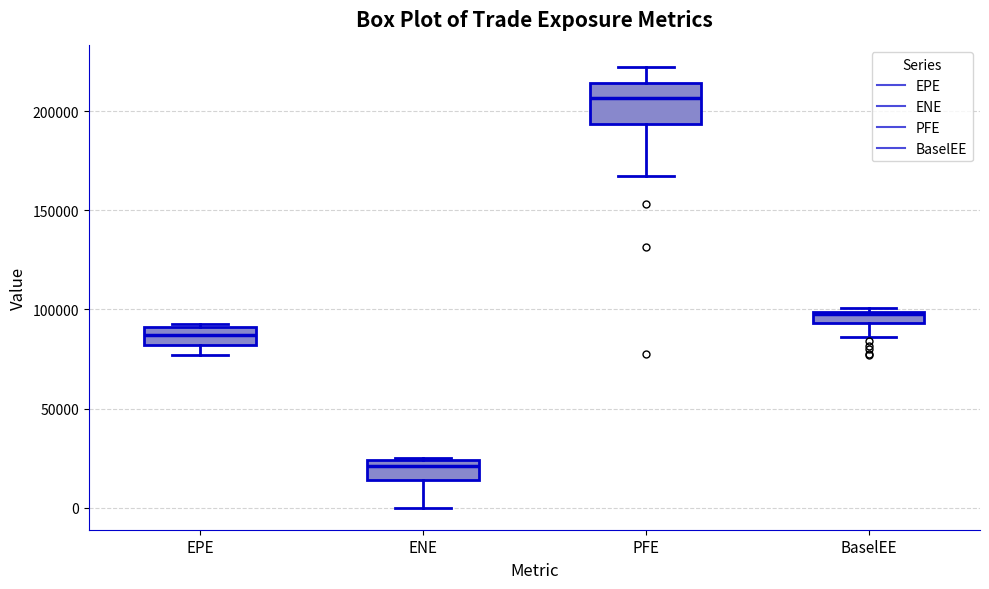

Which box has the lowest median line?

ENE